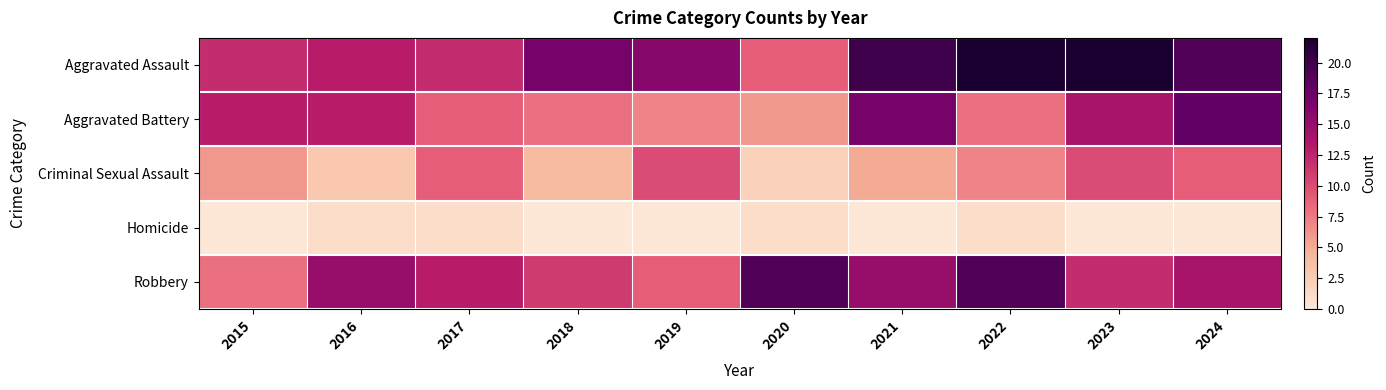

List the series in order of their peak value, highest first.

Aggravated Assault, Robbery, Aggravated Battery, Criminal Sexual Assault, Homicide